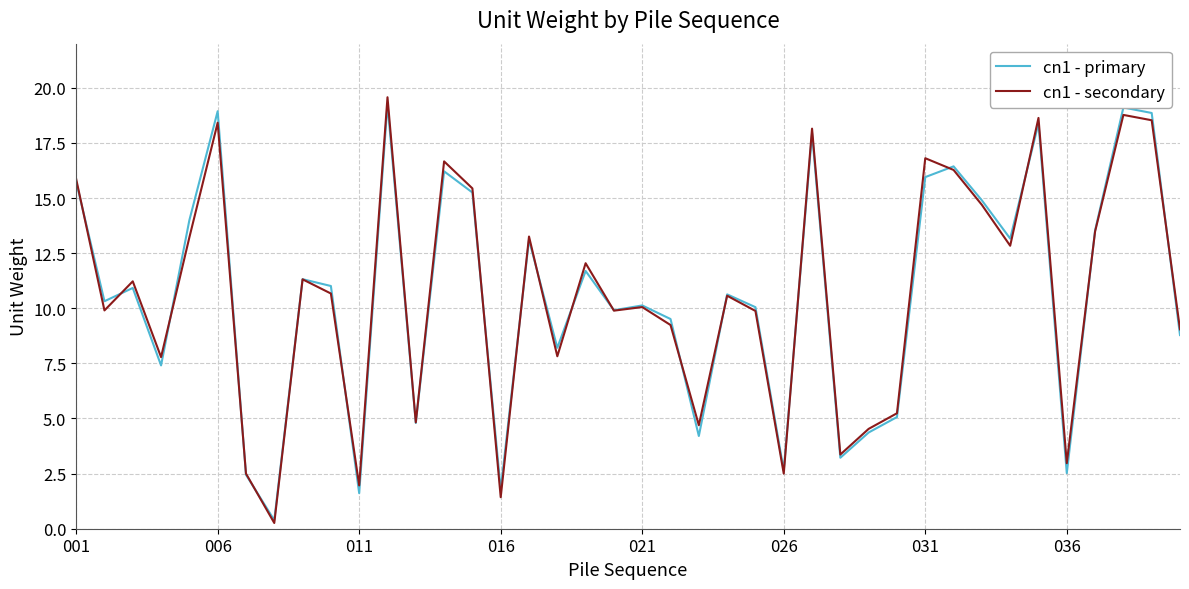

What is the maximum value for cn1 - secondary?

19.6